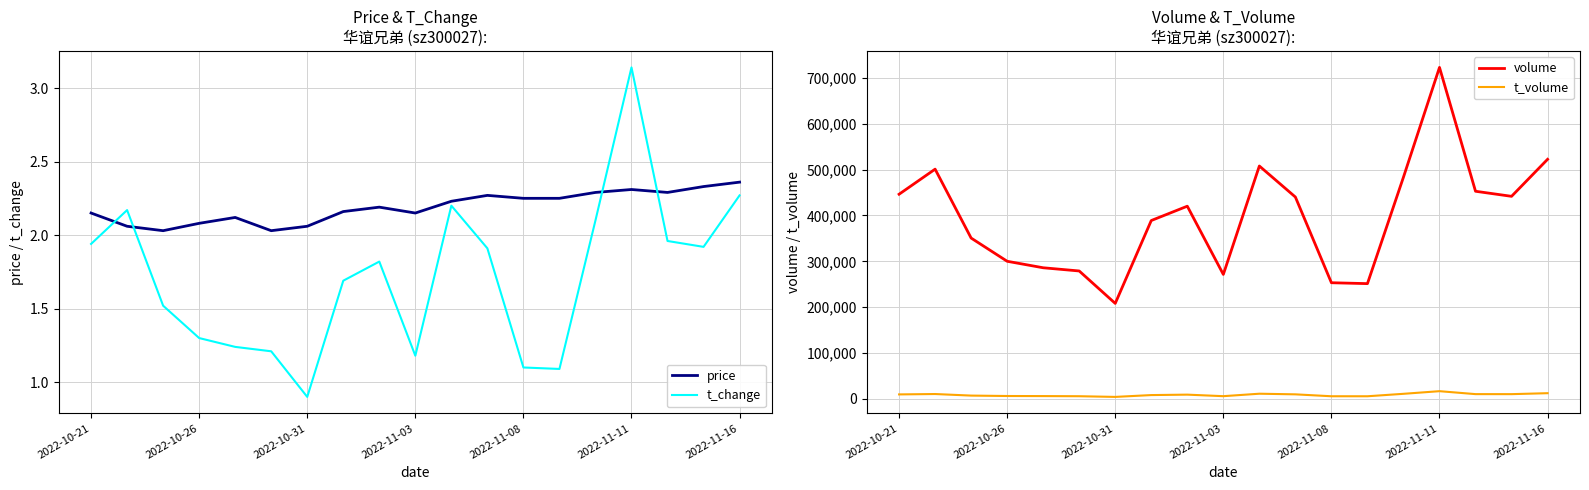

Count the number of data series in this chart.

4